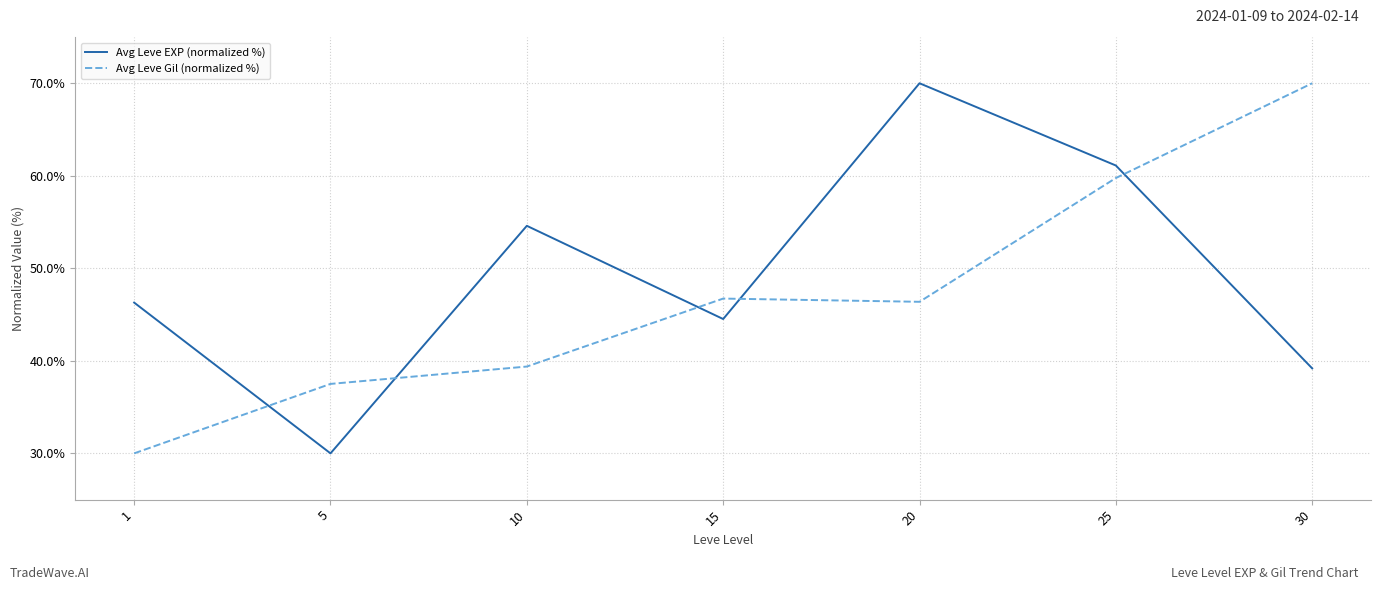

How many intersections are there between Avg Leve EXP (normalized %) and Avg Leve Gil (normalized %)?

5